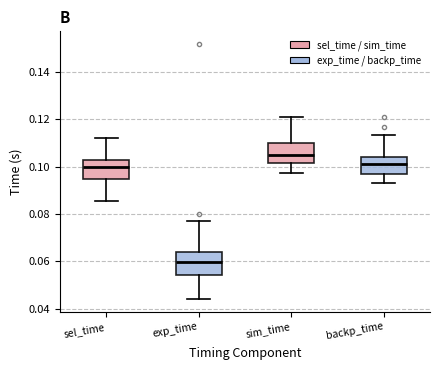

Reading left to right, read every box against the y-axis: the position of its median line, the range the box covers, and the ends of its whiskers. The values are not printed on the chart, so give them approximately, as read against the axis.

sel_time: median 0.100, box 0.094 to 0.102, whiskers 0.086 to 0.112
exp_time: median 0.060, box 0.054 to 0.064, whiskers 0.044 to 0.078
sim_time: median 0.106, box 0.102 to 0.110, whiskers 0.098 to 0.122
backp_time: median 0.102, box 0.096 to 0.104, whiskers 0.094 to 0.114